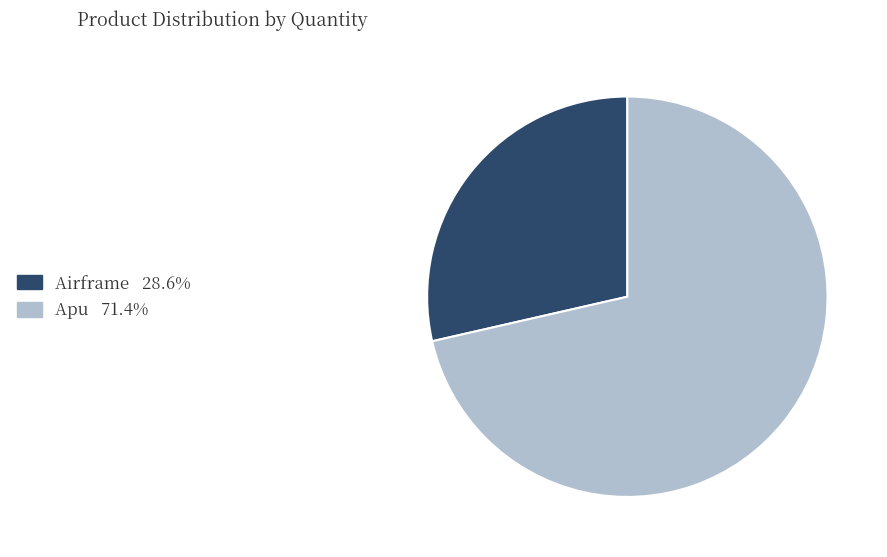

What is the ratio of the value at Airframe to the value at Apu?

0.4